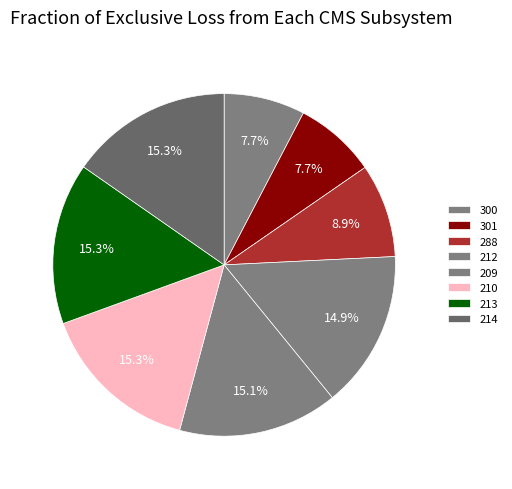

To the nearest percent, what portion does 288 represent?

9%